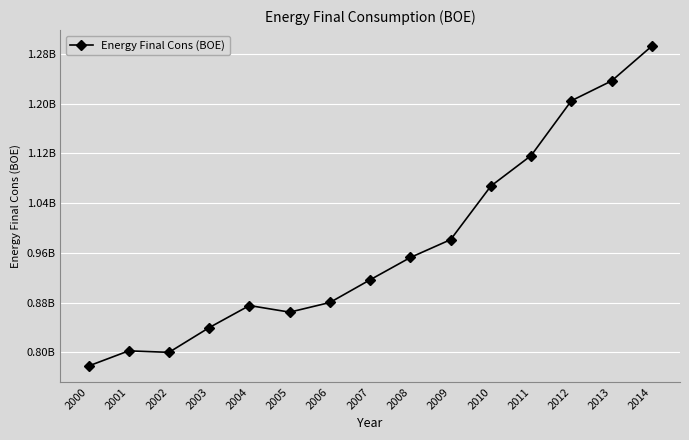

Is this an area chart (filled region under the line)?

No